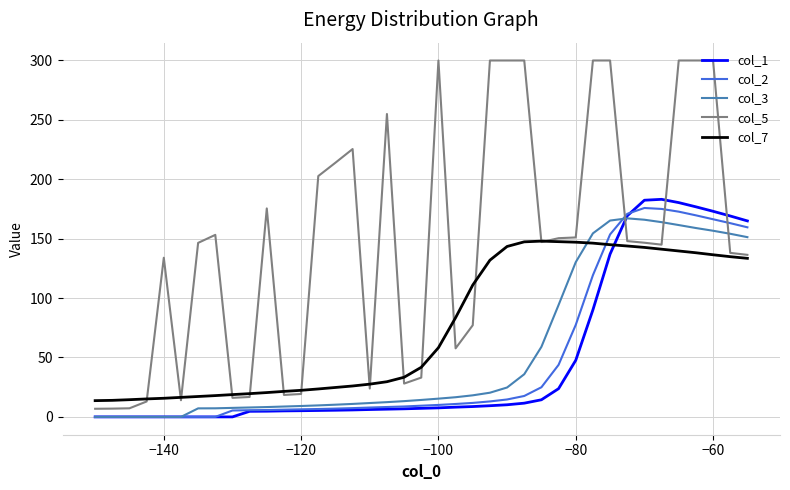

Which series has the widest spread of values?

col_5